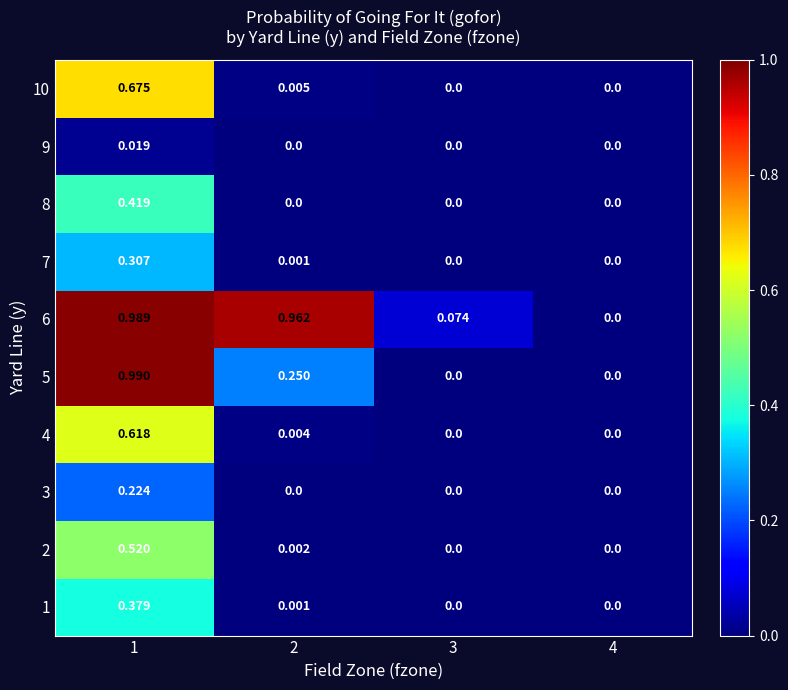

Which has a higher value, 4 or 1?

1